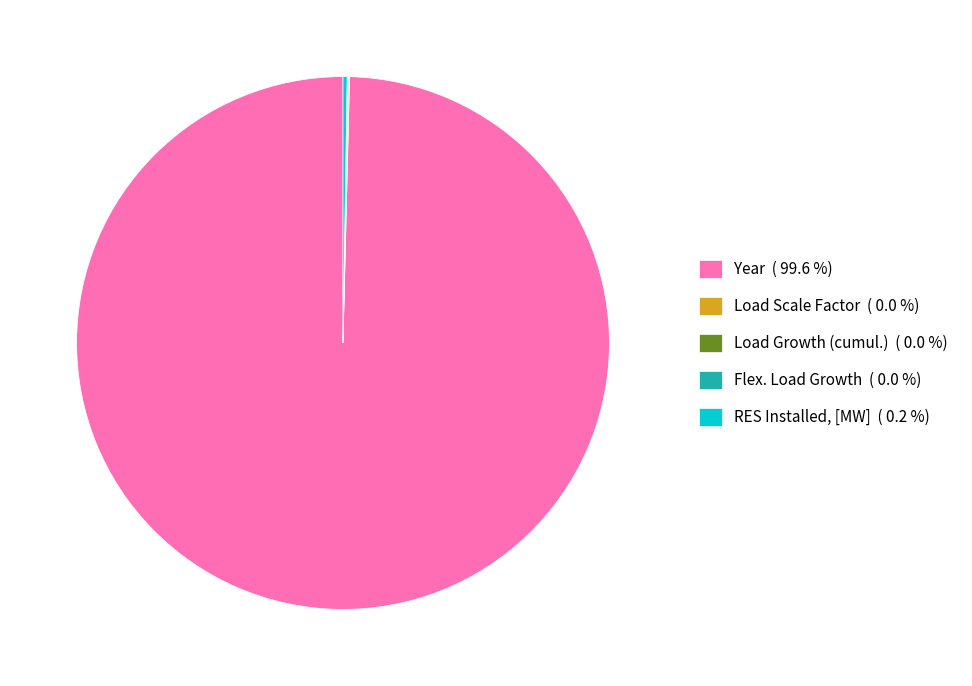

What is the largest slice in the pie chart?

Year ( 99.6 %)